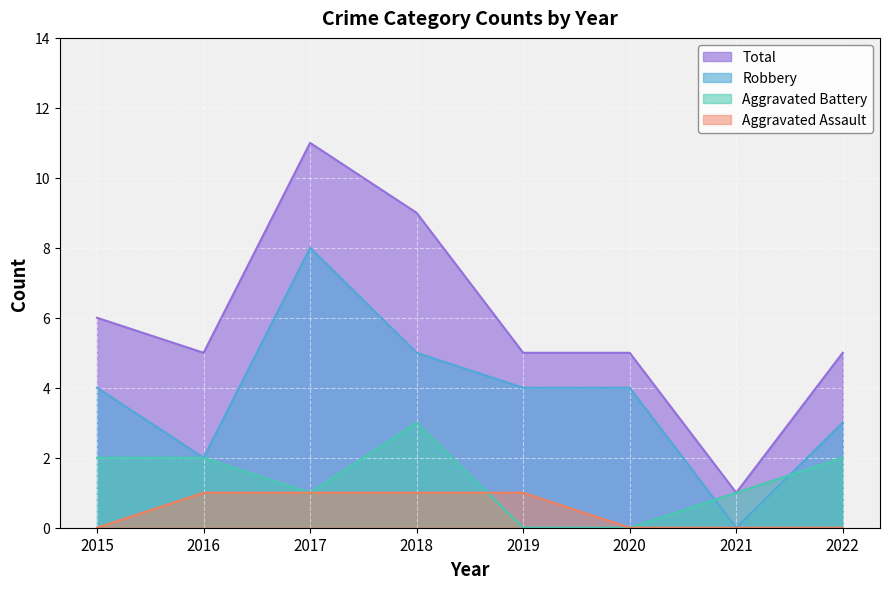

Between which two adjacent categories do Aggravated Battery and Robbery first intersect?

2020 and 2021